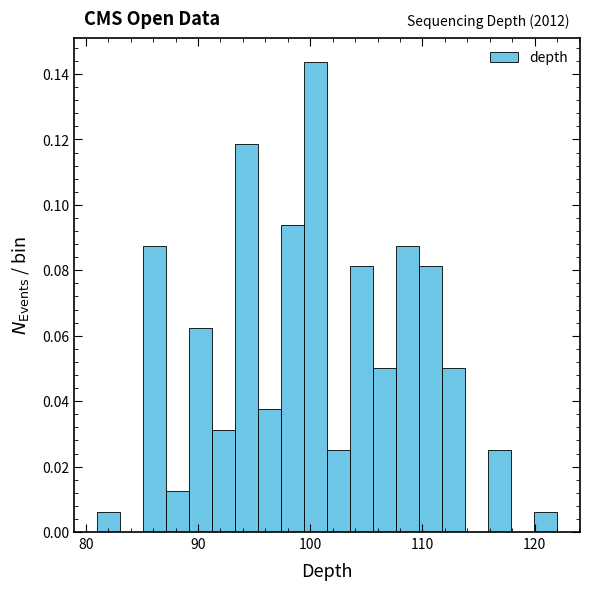

Around what value on the x-axis is the tallest bar? Give the approximate position of its centre, as read against the axis.

100